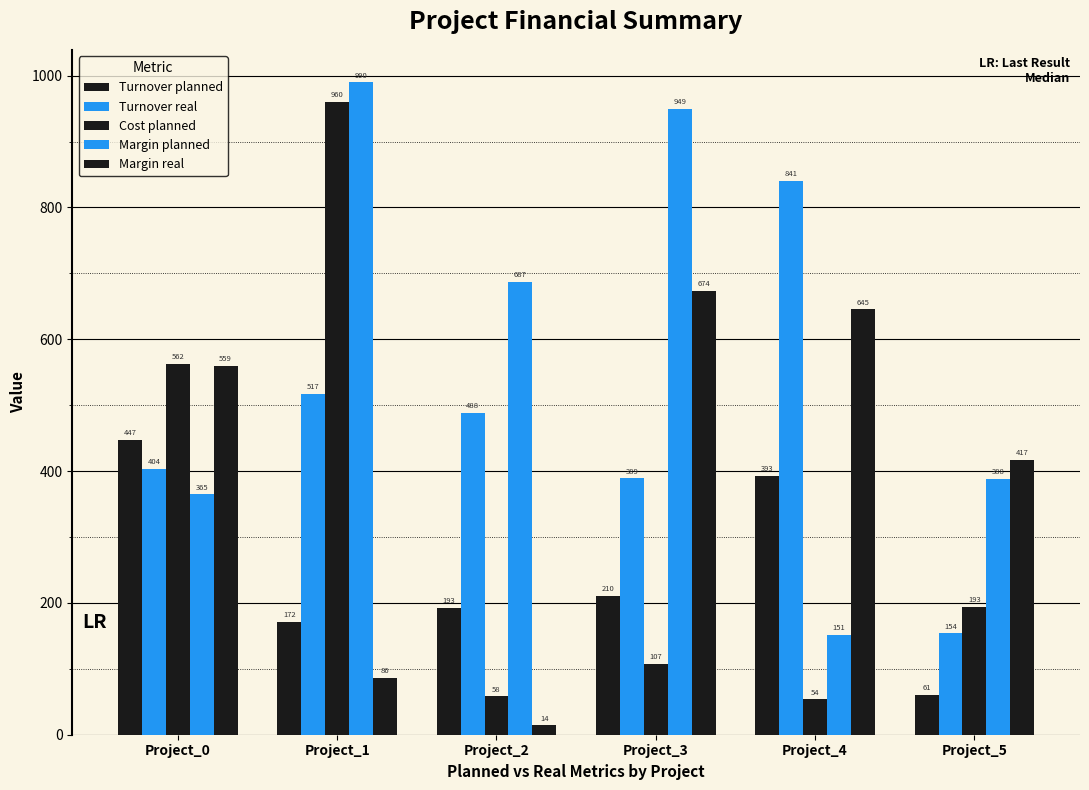

True or false: Turnover real has a value of 389.0 at Project_3.

True